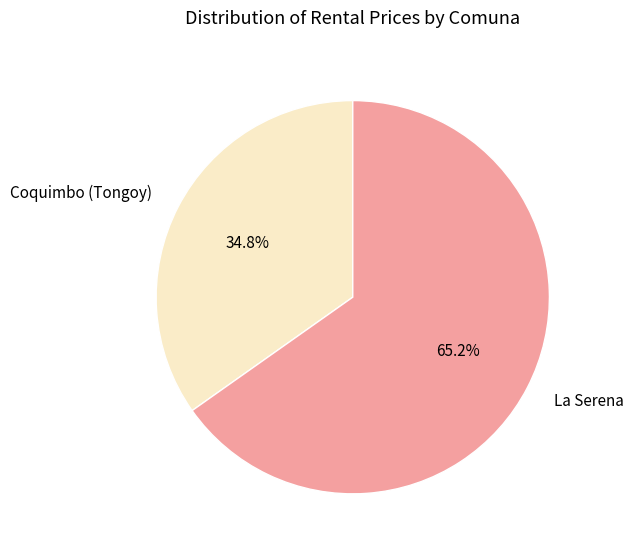

How many slices are in this pie chart?

2